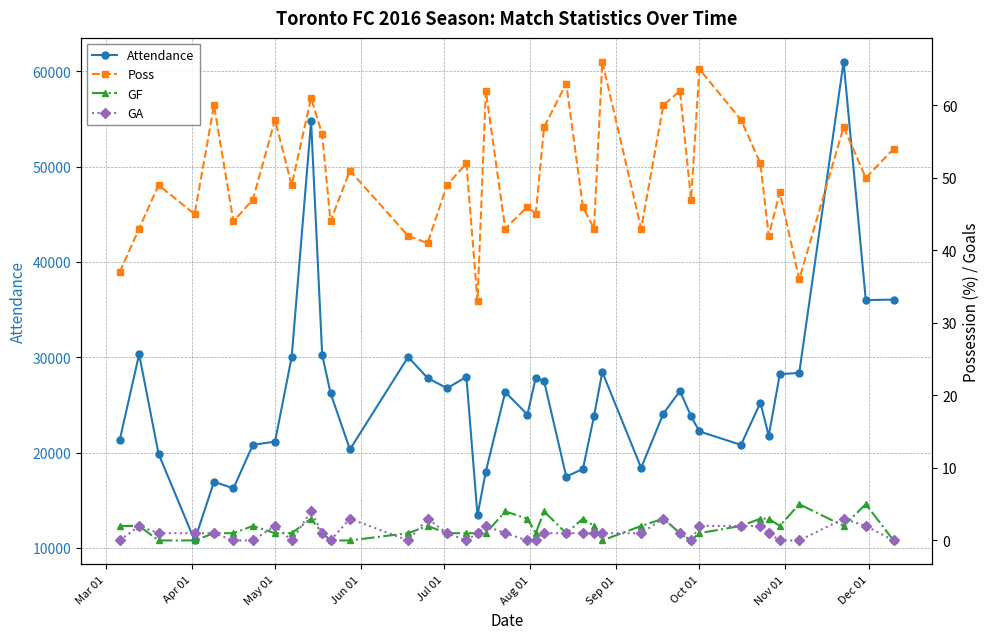

What is the maximum value for Attendance?

61004